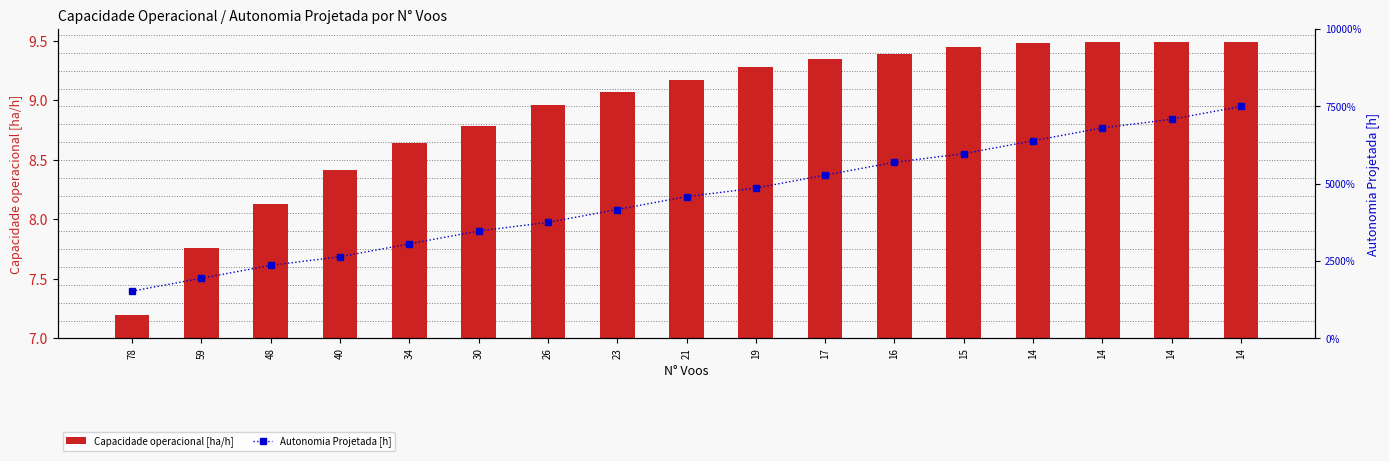

At which category does the chart reach its peak across all series?

14